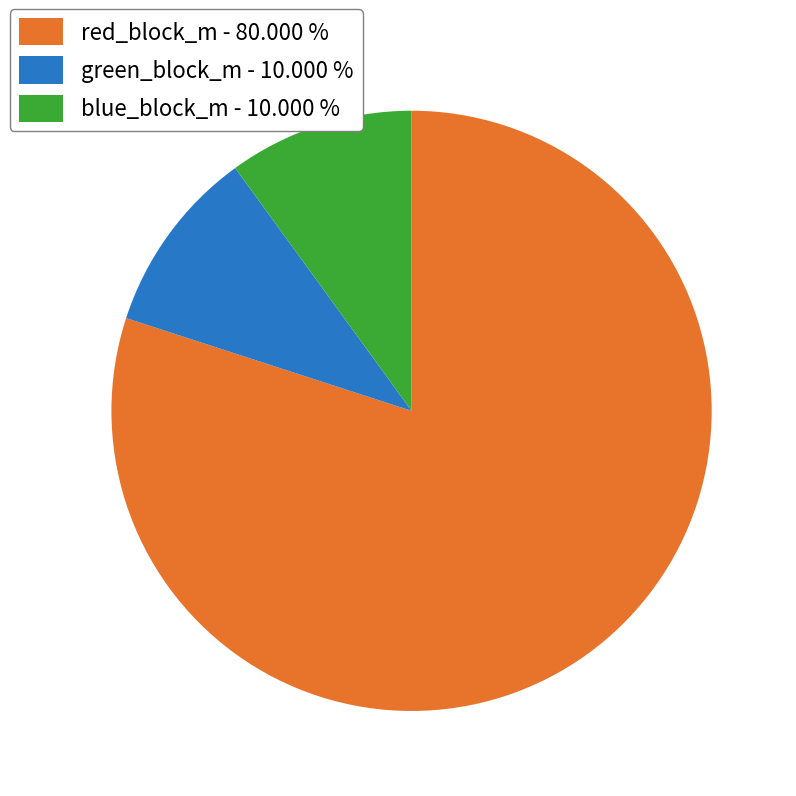

The green_block_m slice represents 10% of the pie. True or false?

True